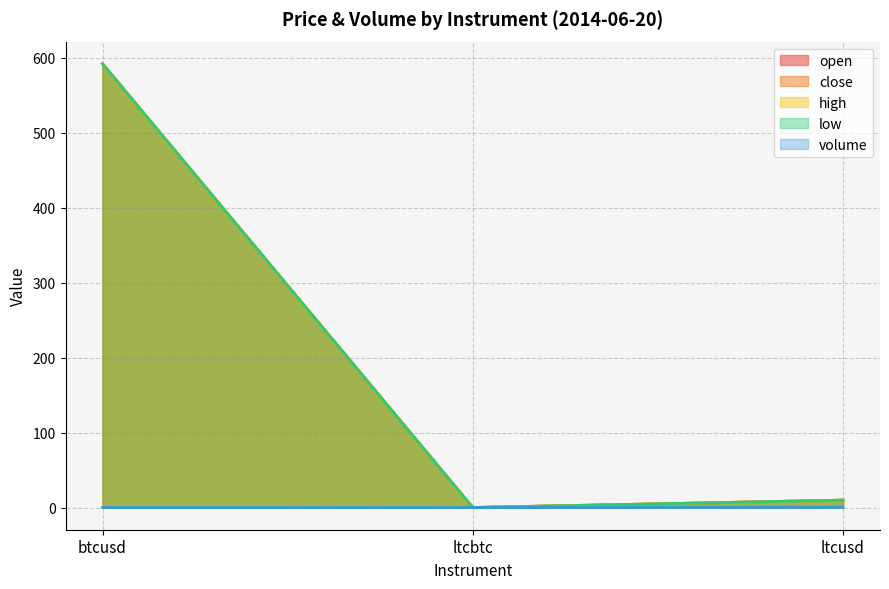

Which category has the lowest value across all series?

ltcbtc